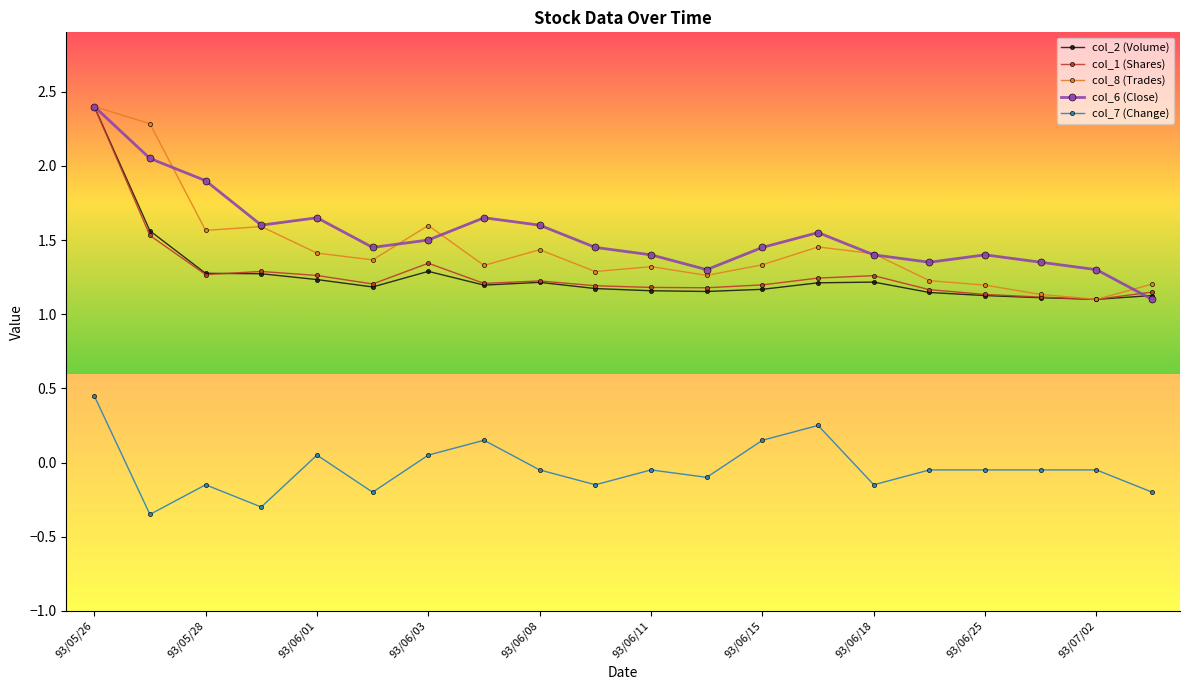

At how many categories does at least one series exceed 0?

20